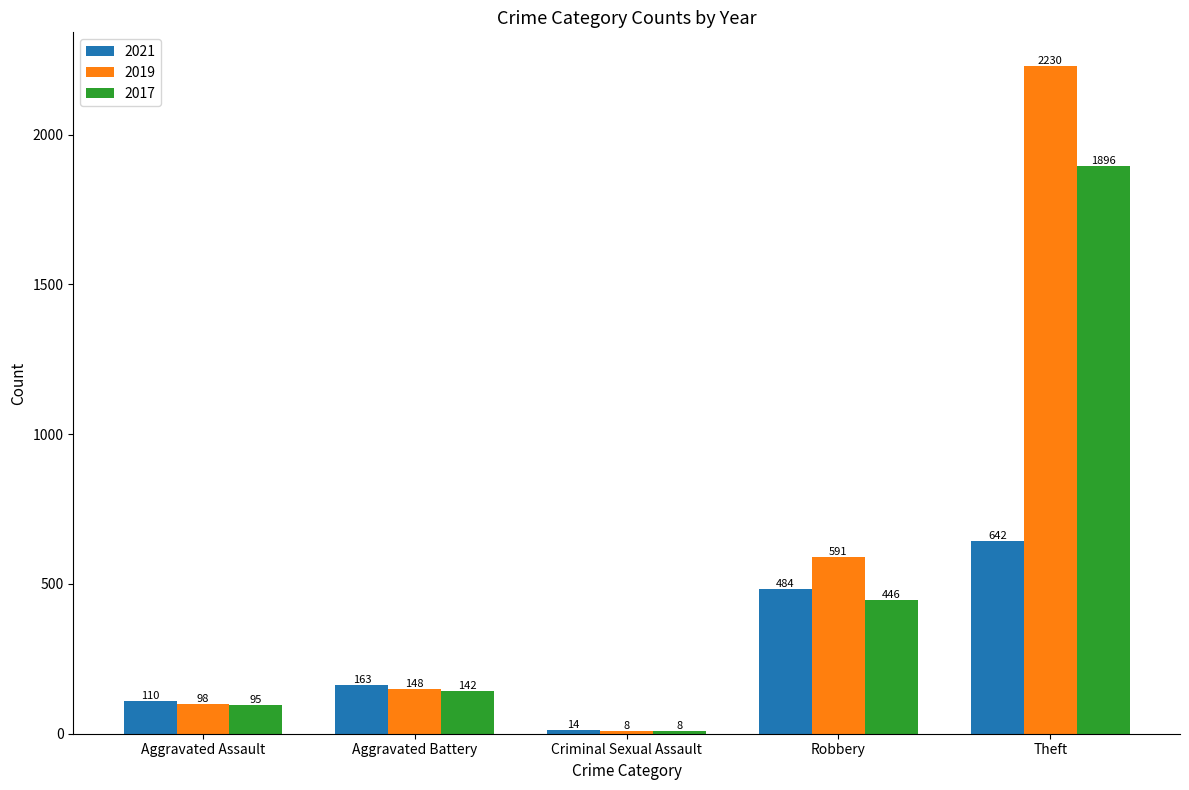

Reading right to left, list all the values displayed in this chart.

2021: Theft=642	Robbery=484	Criminal Sexual Assault=14	Aggravated Battery=163	Aggravated Assault=110
2019: Theft=2230	Robbery=591	Criminal Sexual Assault=8	Aggravated Battery=148	Aggravated Assault=98
2017: Theft=1896	Robbery=446	Criminal Sexual Assault=8	Aggravated Battery=142	Aggravated Assault=95